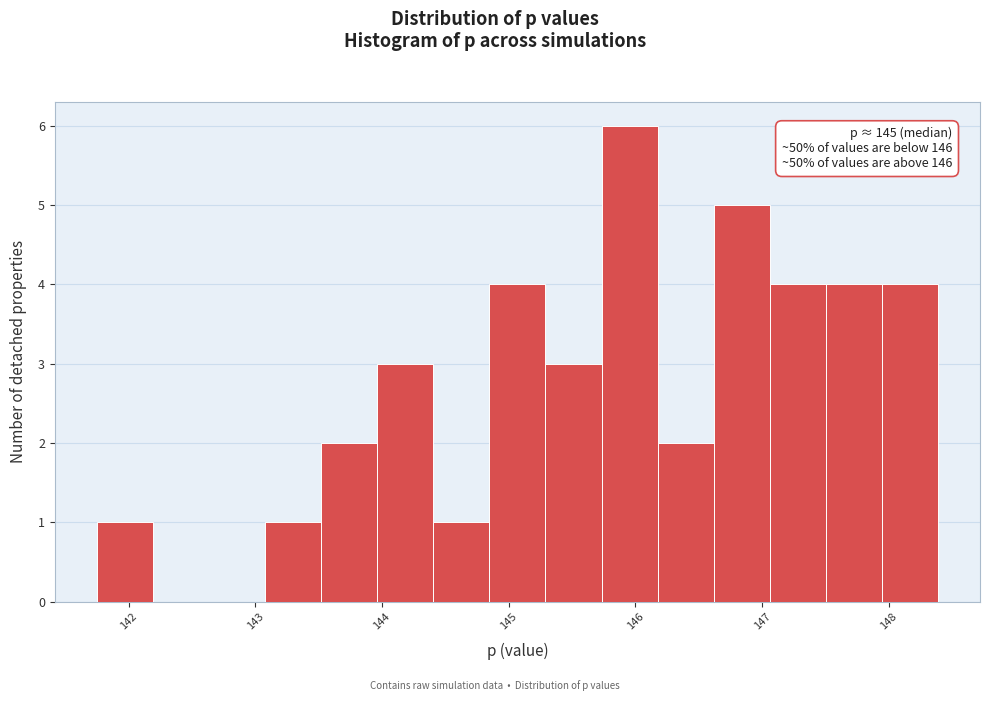

Over which range of the x-axis is the bar tallest?

145.7 to 146.2